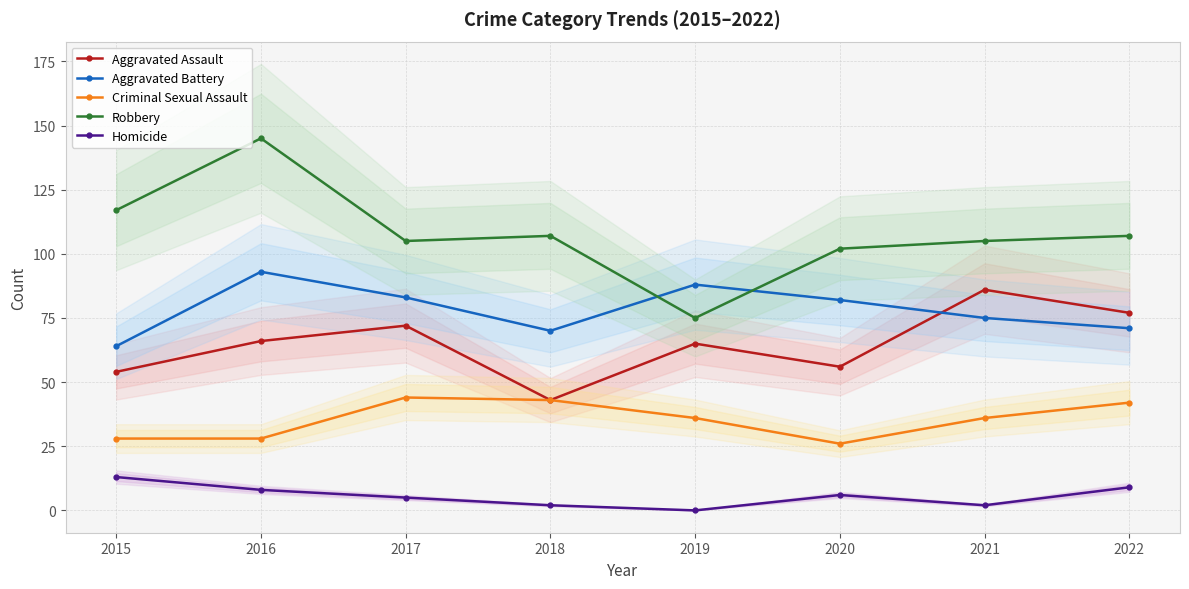

Reading left to right, extract all data points from this chart.

Aggravated Assault: 2015=54	2016=66	2017=72	2018=43	2019=65	2020=56	2021=86	2022=77
Aggravated Battery: 2015=64	2016=93	2017=83	2018=70	2019=88	2020=82	2021=75	2022=71
Criminal Sexual Assault: 2015=28	2016=28	2017=44	2018=43	2019=36	2020=26	2021=36	2022=42
Robbery: 2015=117	2016=145	2017=105	2018=107	2019=75	2020=102	2021=105	2022=107
Homicide: 2015=13	2016=8	2017=5	2018=2	2019=0	2020=6	2021=2	2022=9